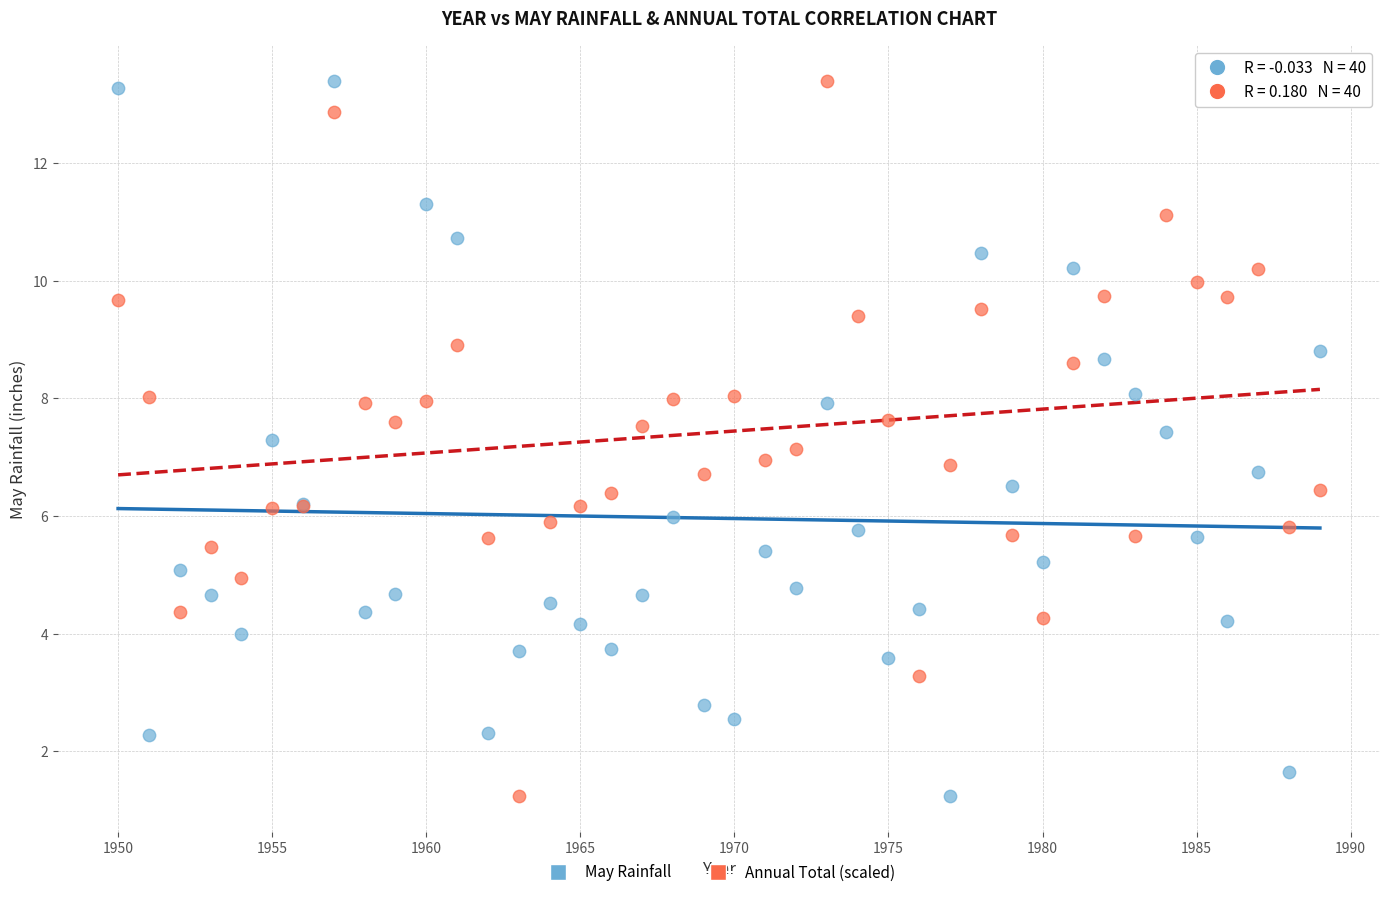

What is the X range (max minus min) for the scatter plot?

39.0